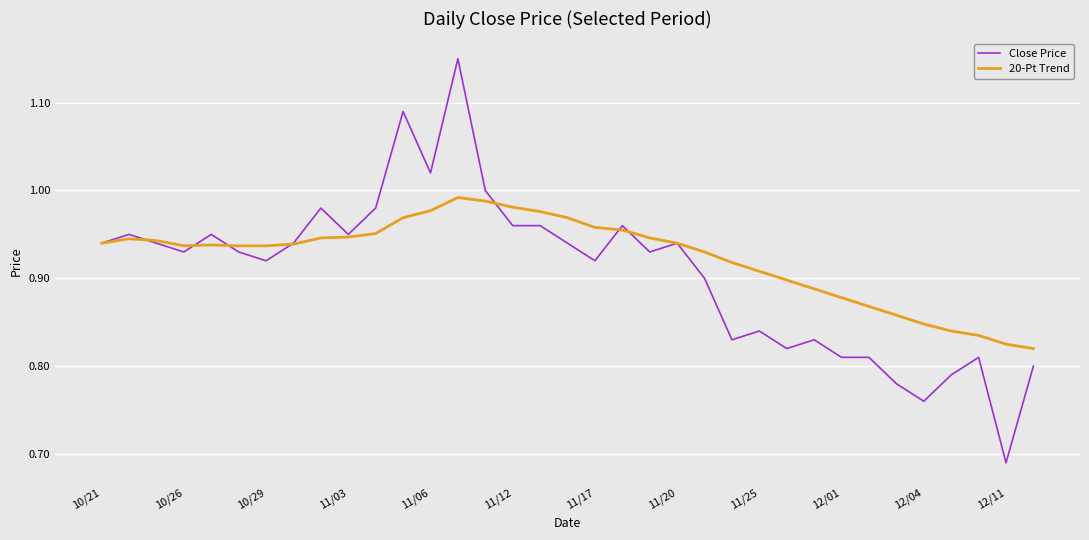

Which series has the largest range (max minus min)?

Close Price